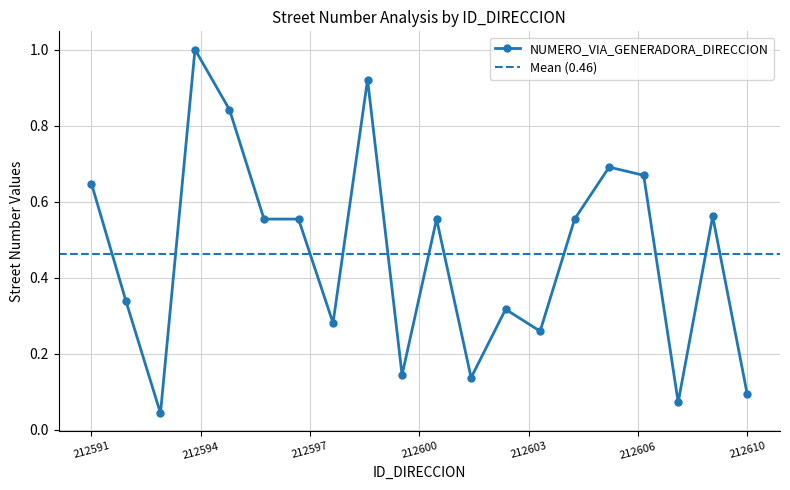

True or false: the data shows 0.1 at 212608.

True